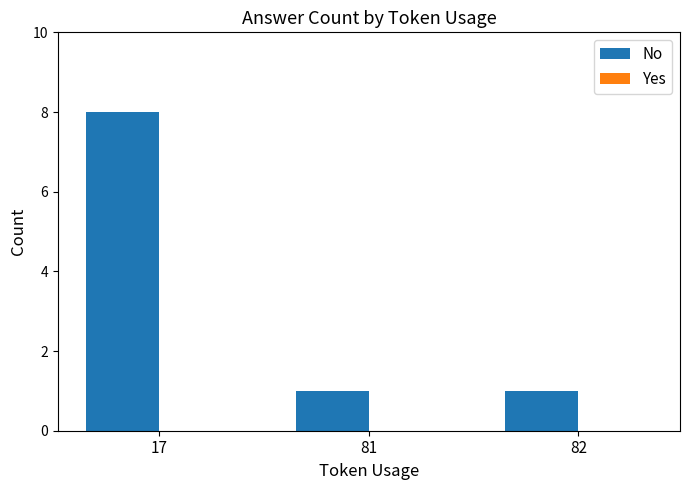

True or false: the data shows 1 at 81.

True